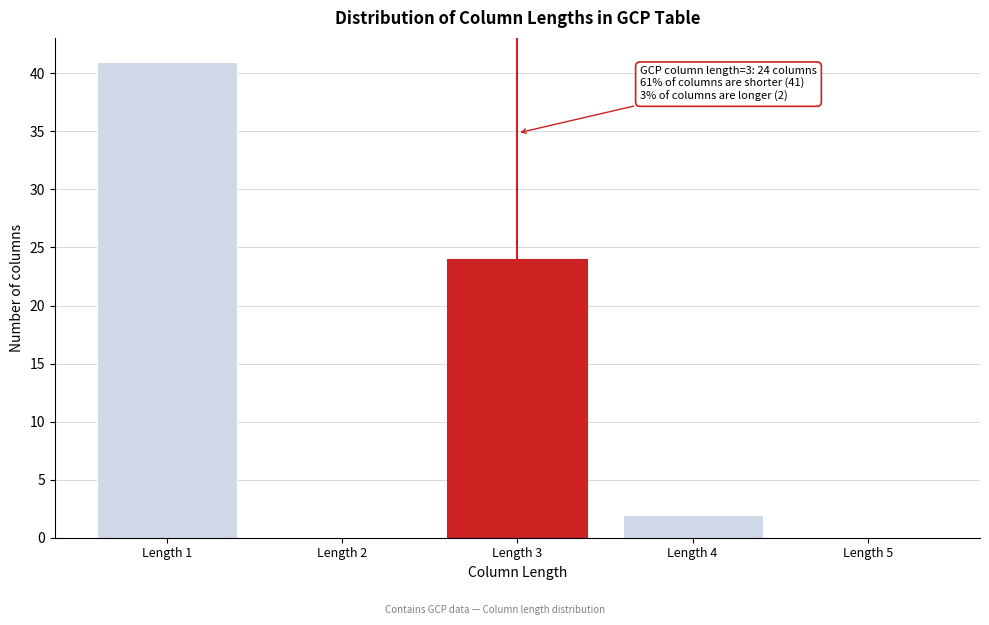

Which range on the x-axis has the tallest bar?

0.5 to 1.5